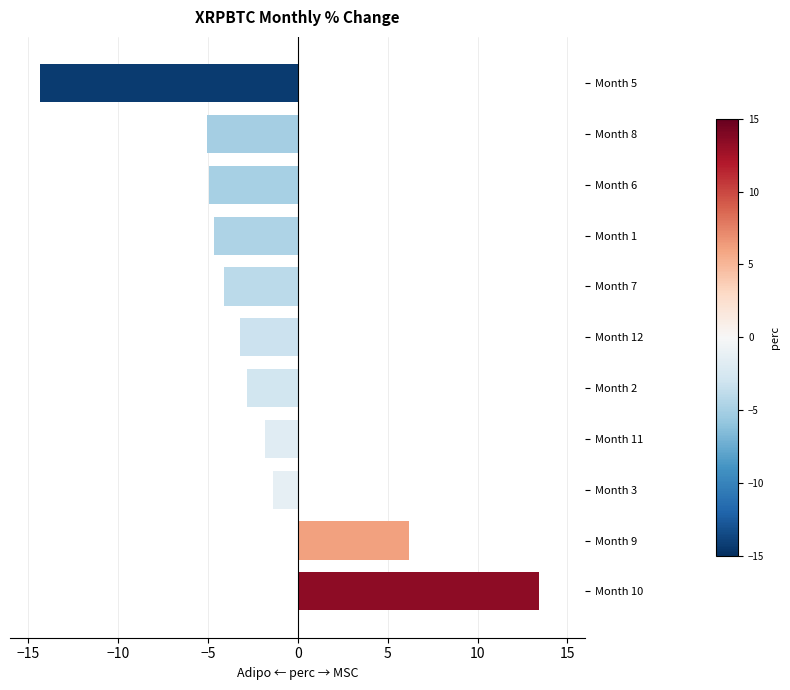

What is the difference between the second highest and minimum values?

20.5